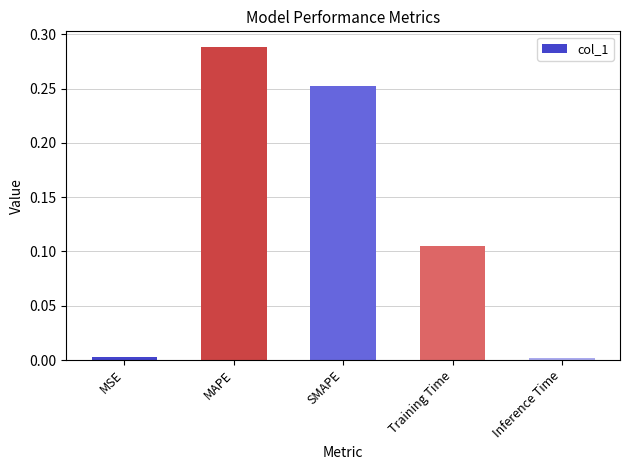

At which category does the chart reach its peak across all series?

MAPE